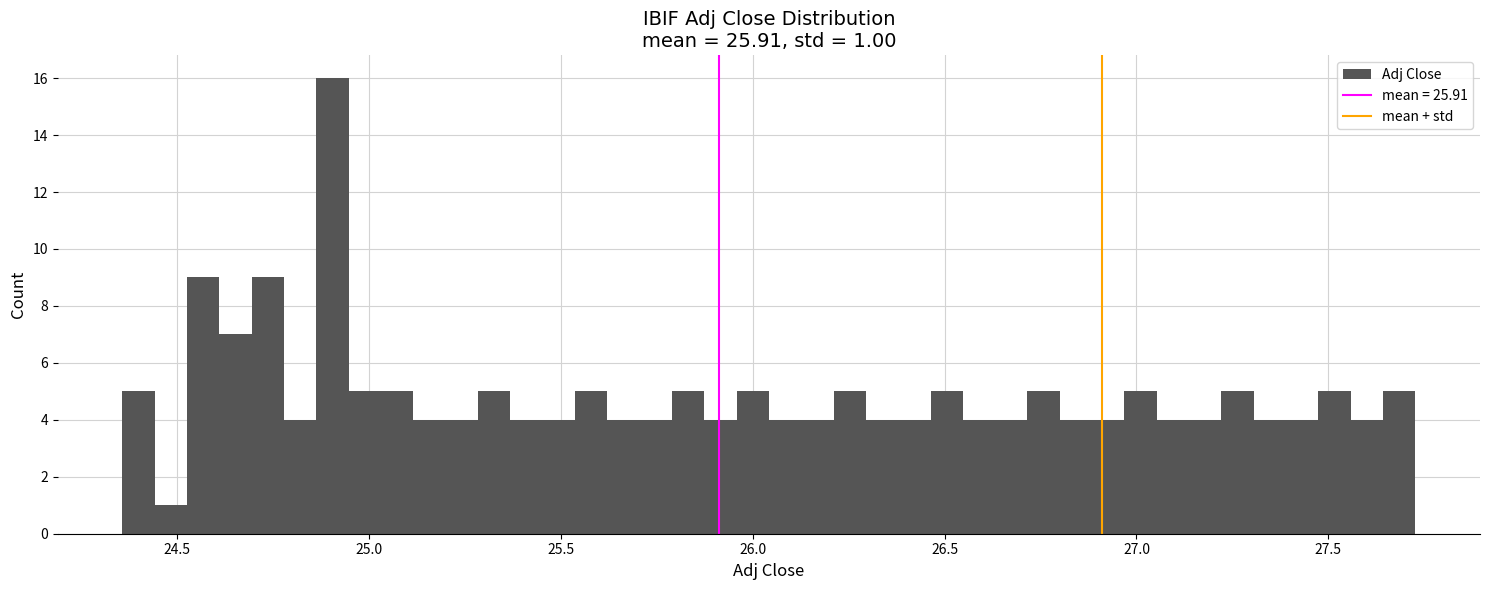

Read against the x-axis, roughly where is the centre of the tallest bar?

24.90